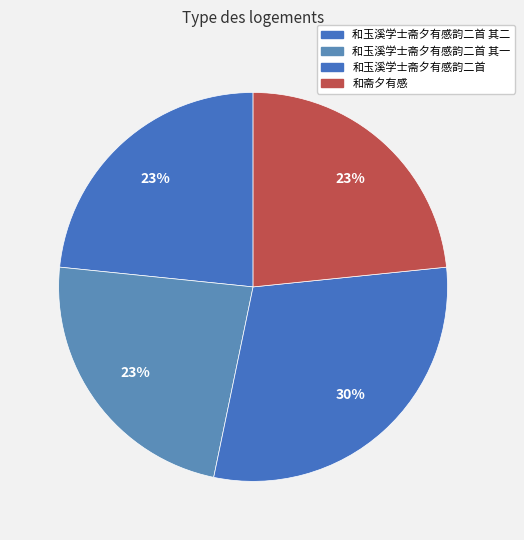

The 和玉溪学士斋夕有感韵二首 其二 slice represents 17% of the pie. True or false?

False